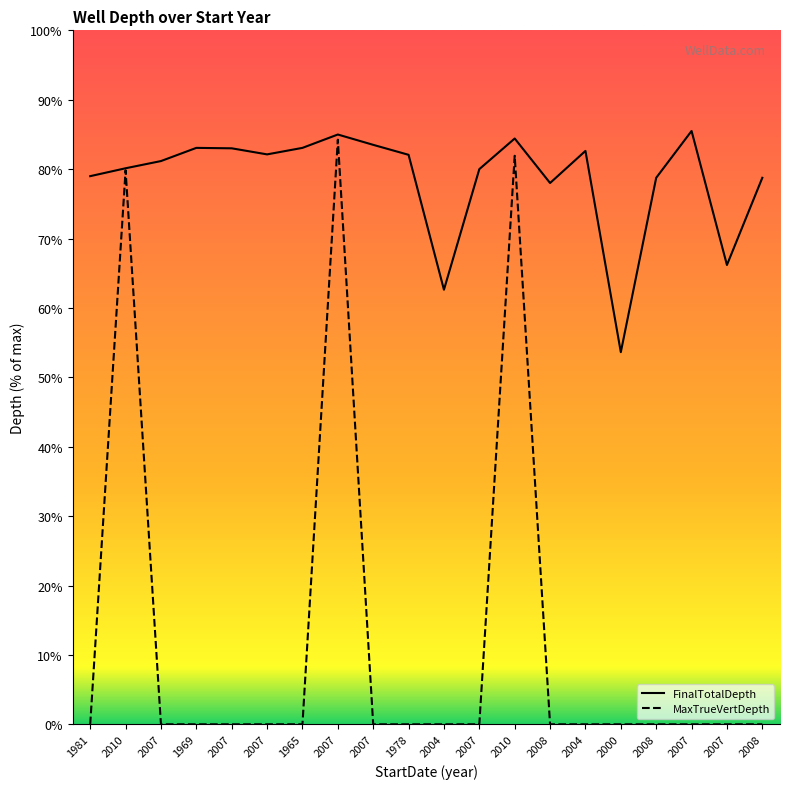

At which category is the sum across all series the highest?

2007